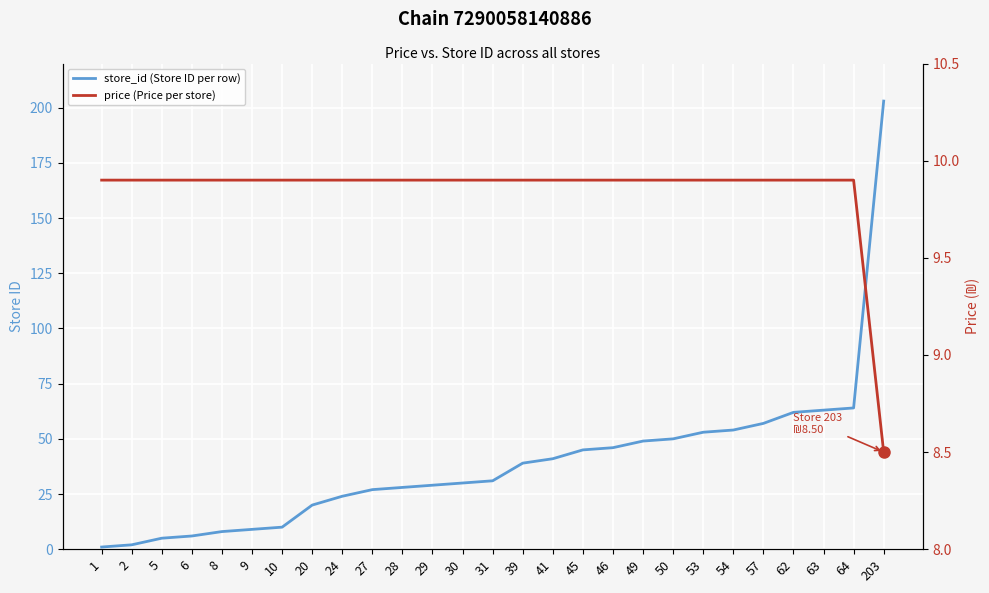

The value of price (Price per store) at 6 is 17.4. True or false?

False